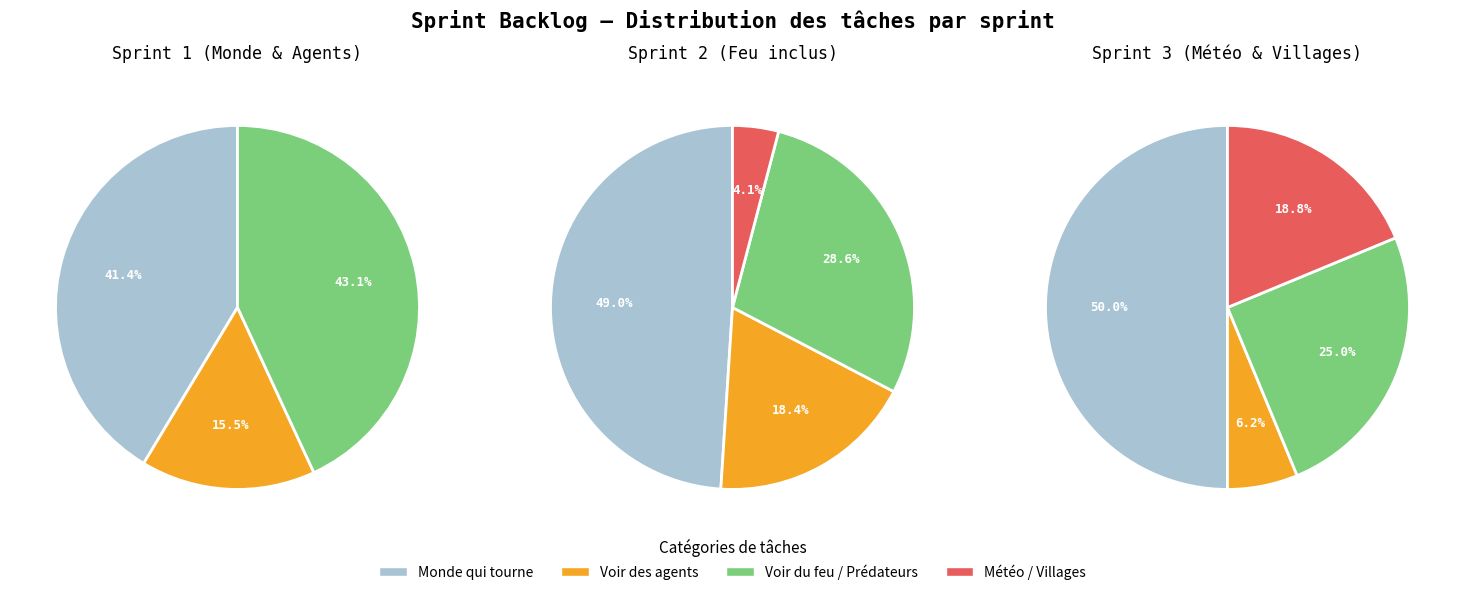

True or false: 5 accounts for 9% of the total.

False